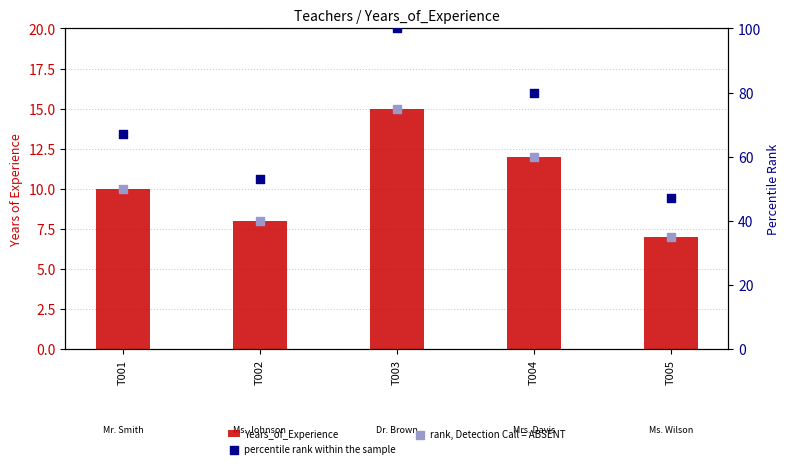

What is the total value across all series at T005?

89